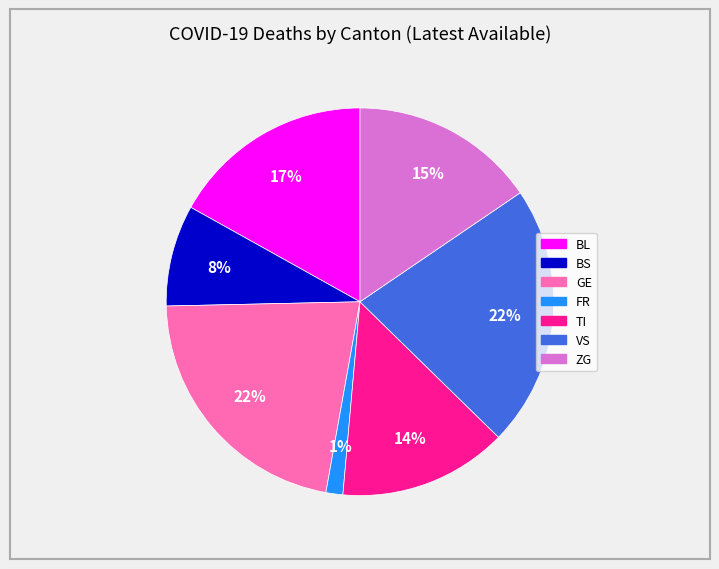

Do VS and BL together represent more than half of the pie?

No